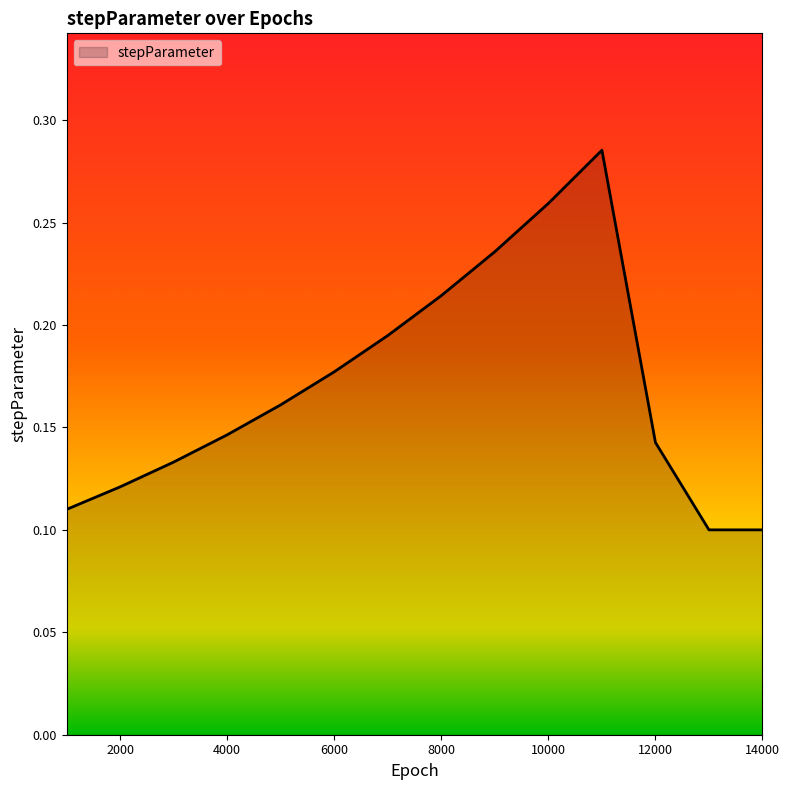

Reading left to right, what are all the values shown in this chart?

0.1	0.1	0.1	0.1	0.2	0.2	0.2	0.2	0.2	0.3	0.3	0.1	0.1	0.1